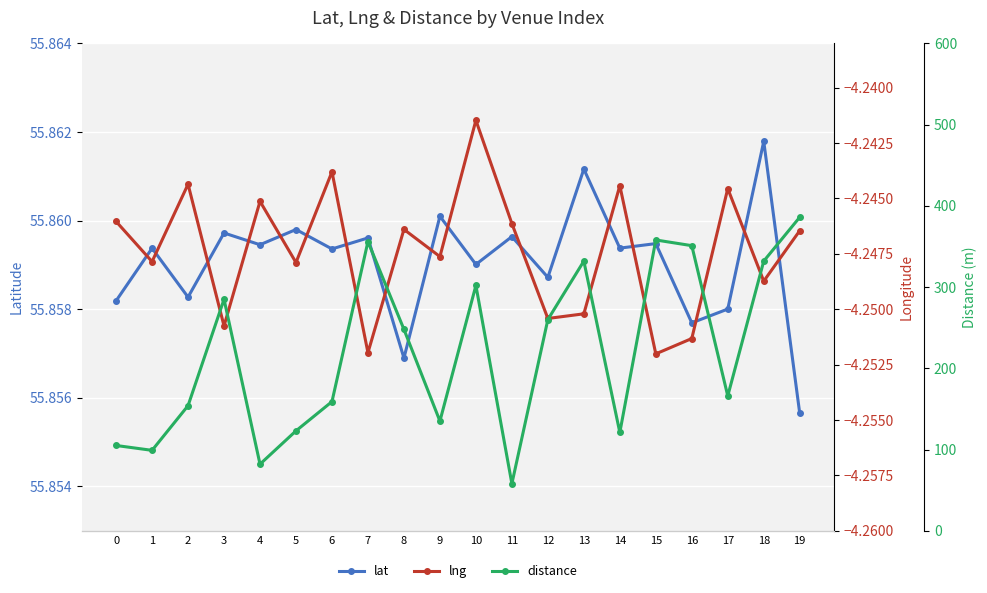

What is the value of the lat point at the 8th from the left?

55.9